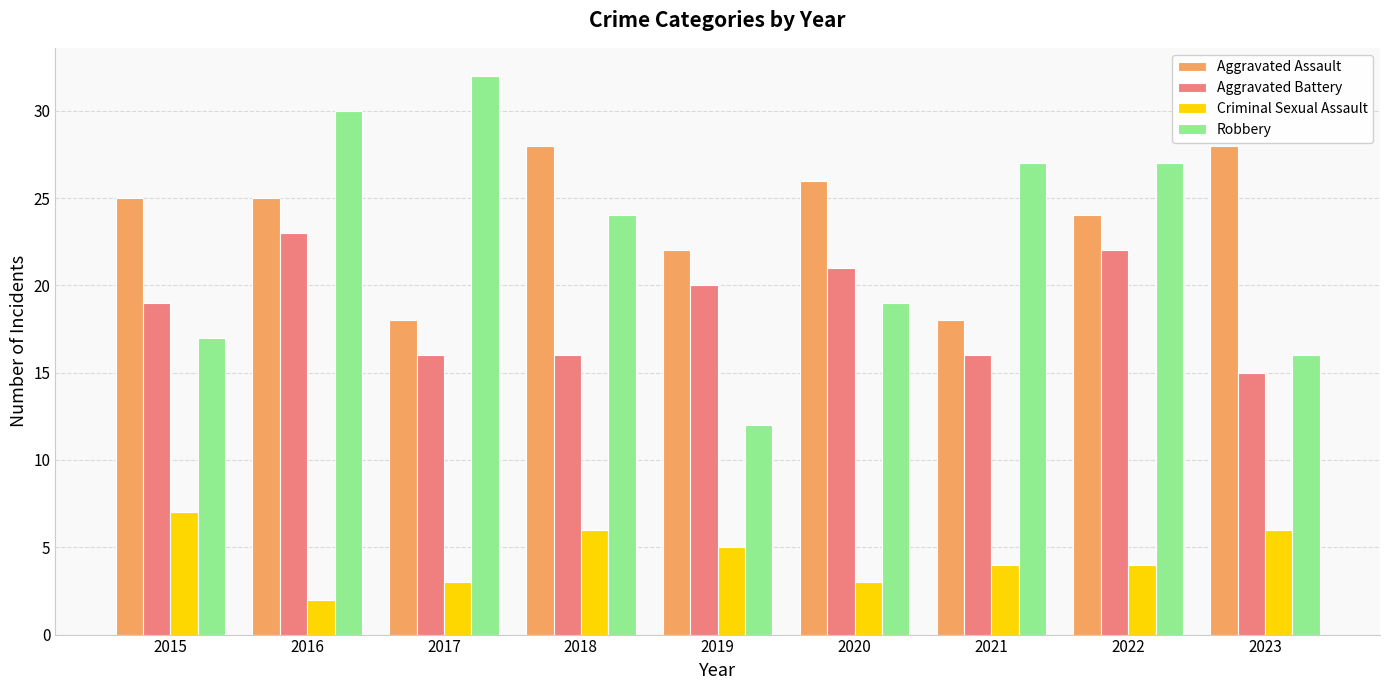

The Aggravated Battery series shows 29 at 2022. True or false?

False